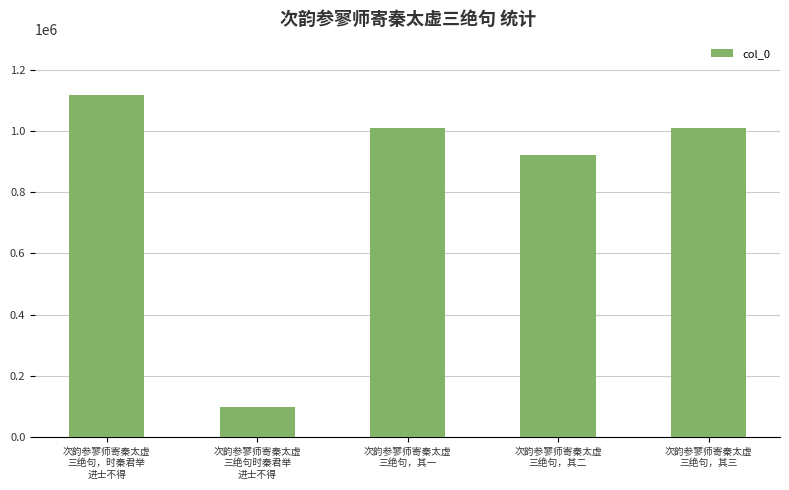

What is the sum of all values?

4156067